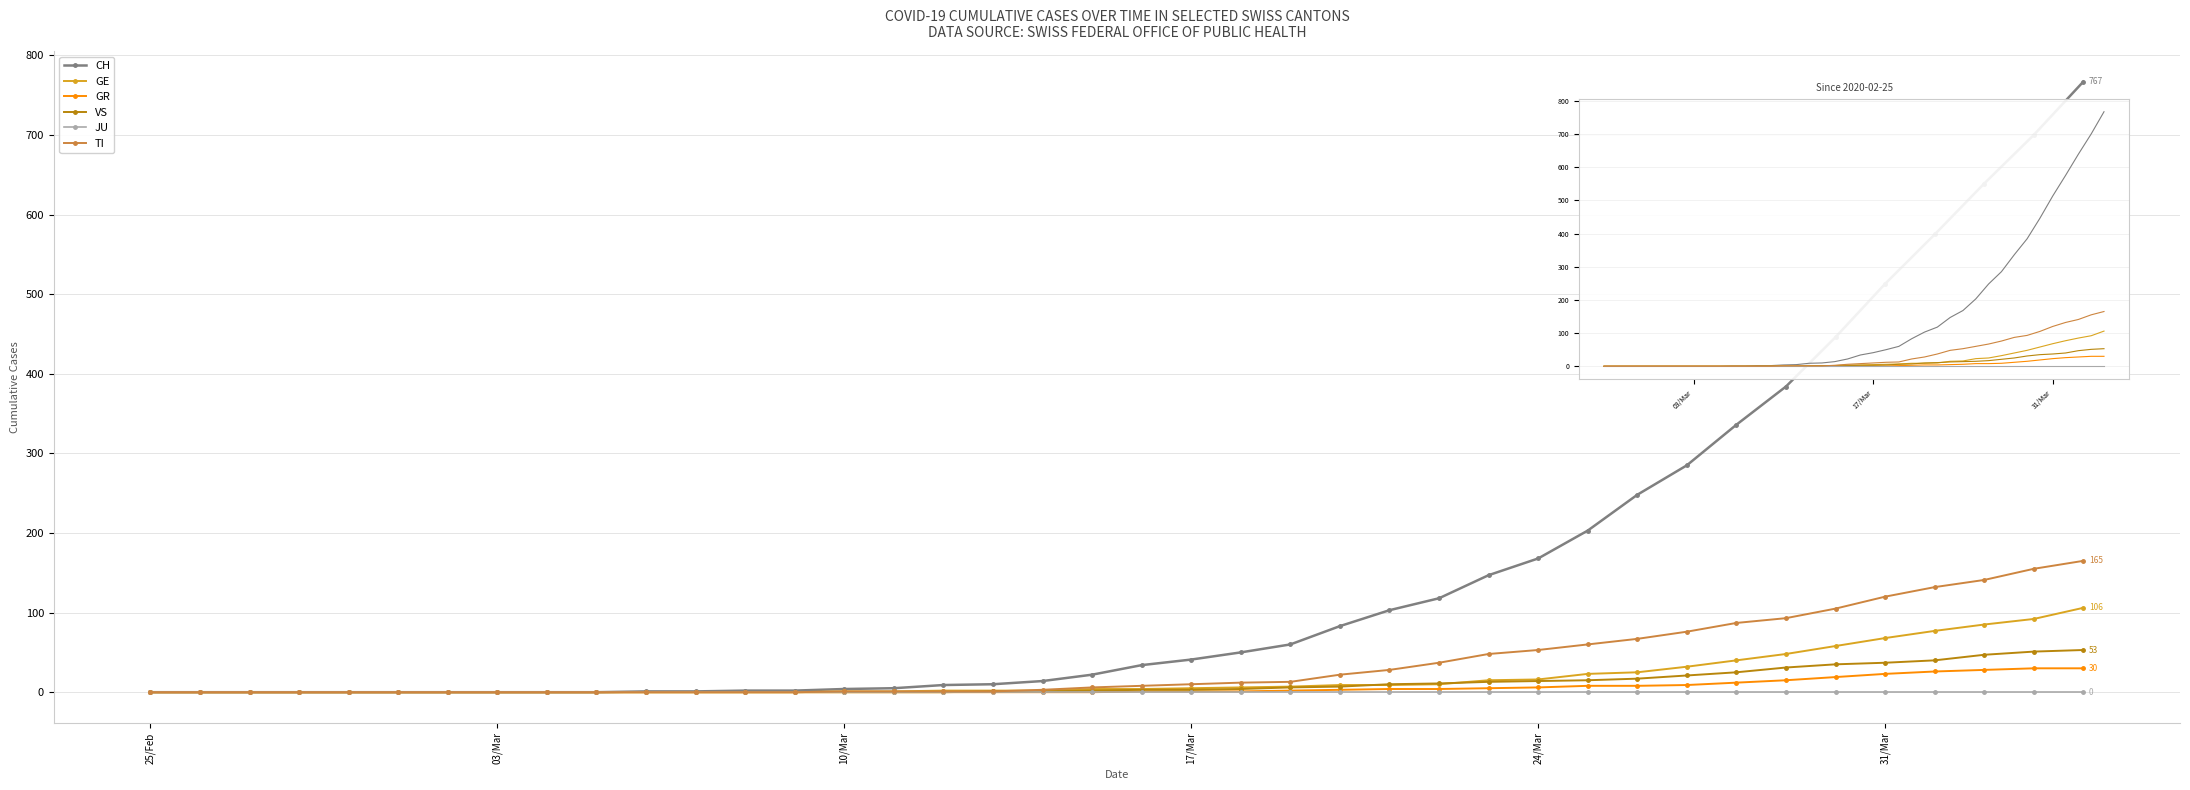

Which category has the lowest value in the VS series?

25/Feb